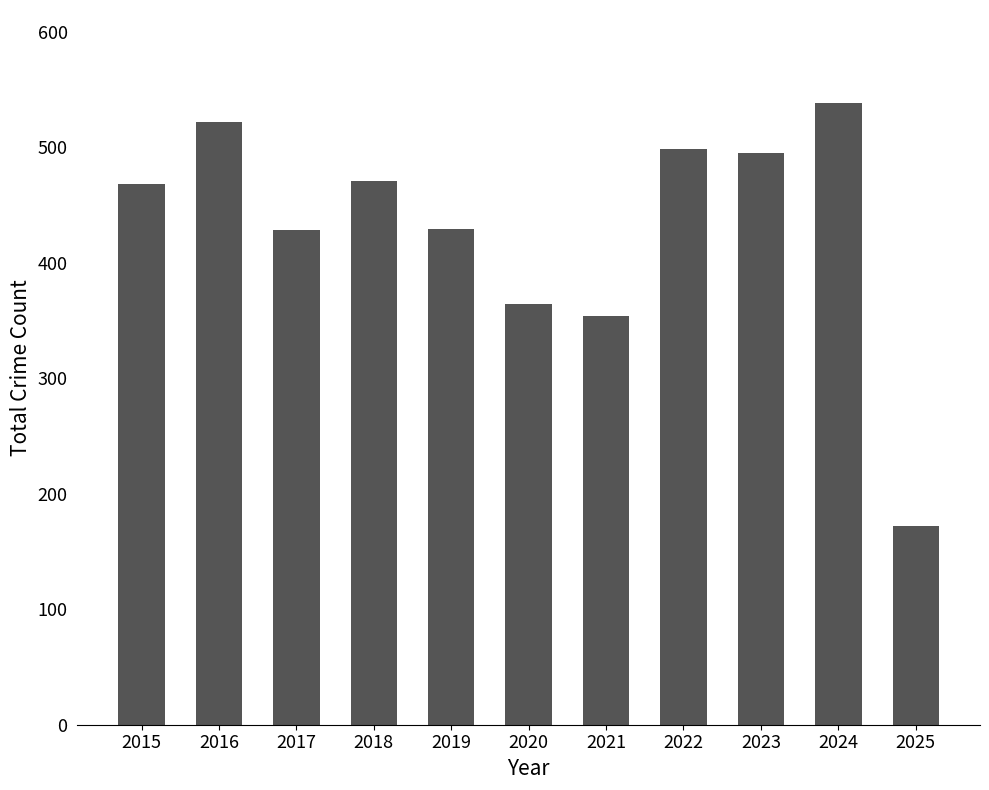

What is the greatest value displayed?

538